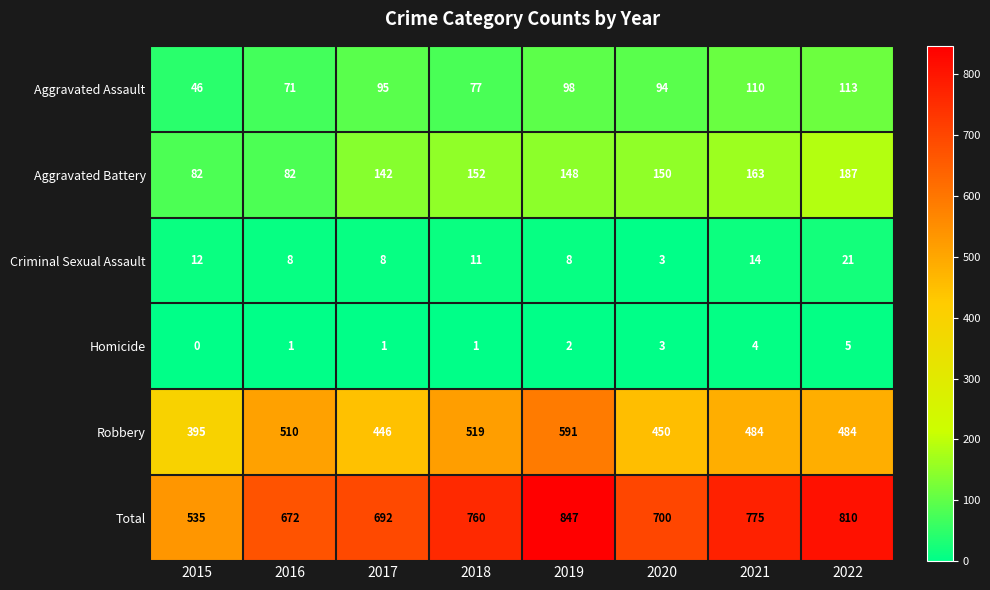

List the series in order of their peak value, highest first.

Total, Robbery, Aggravated Battery, Aggravated Assault, Criminal Sexual Assault, Homicide